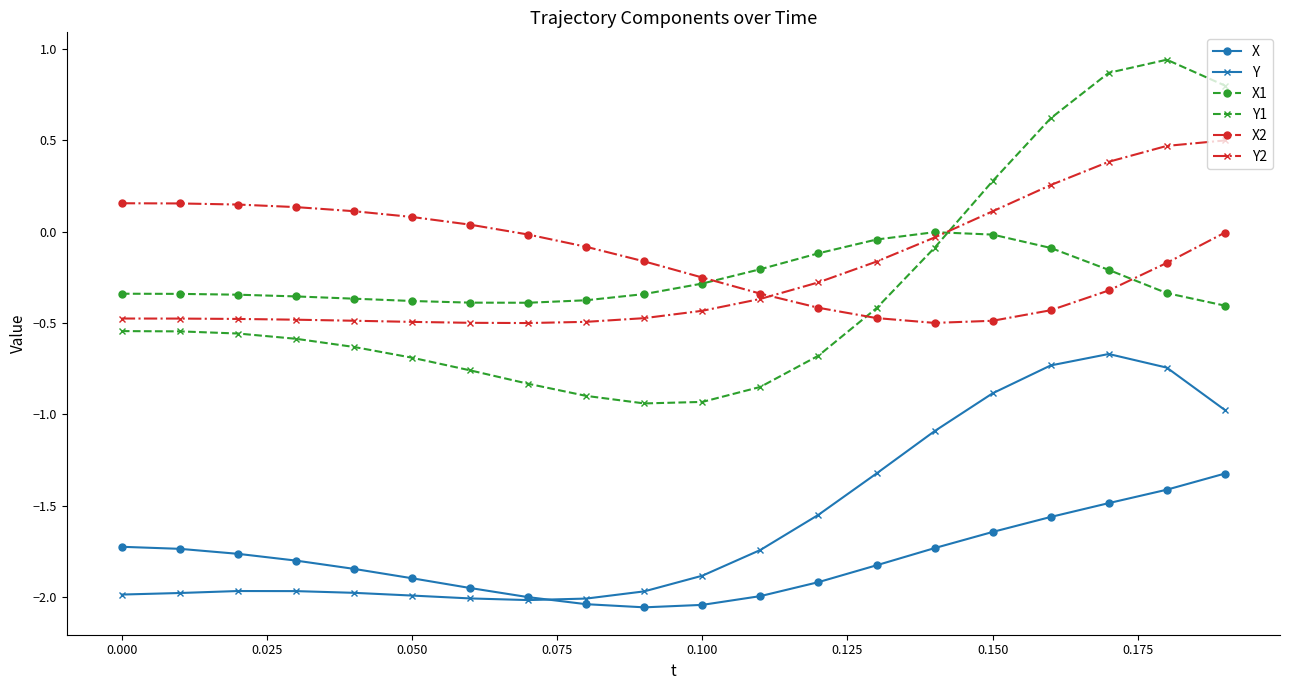

List the series in order of their peak value, lowest first.

X, Y, X1, X2, Y2, Y1